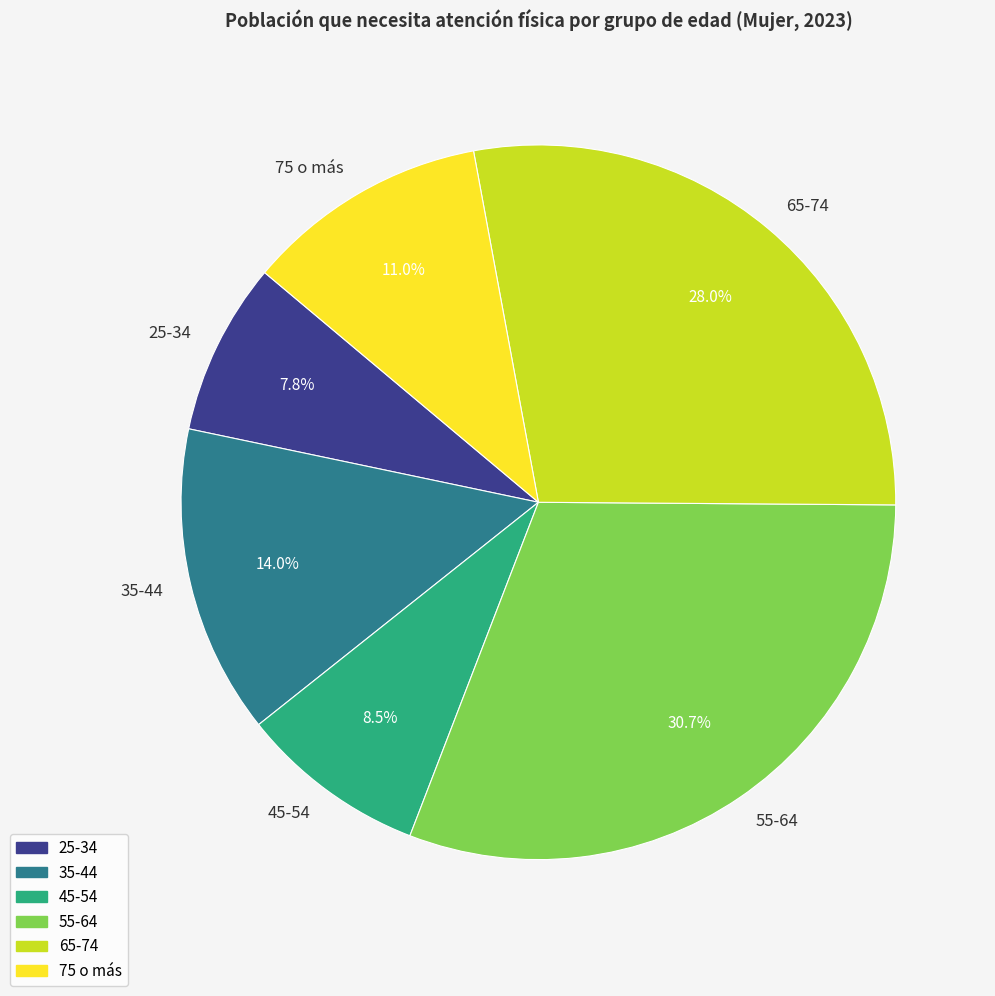

What portion of the pie excludes 45-54?

91.5%